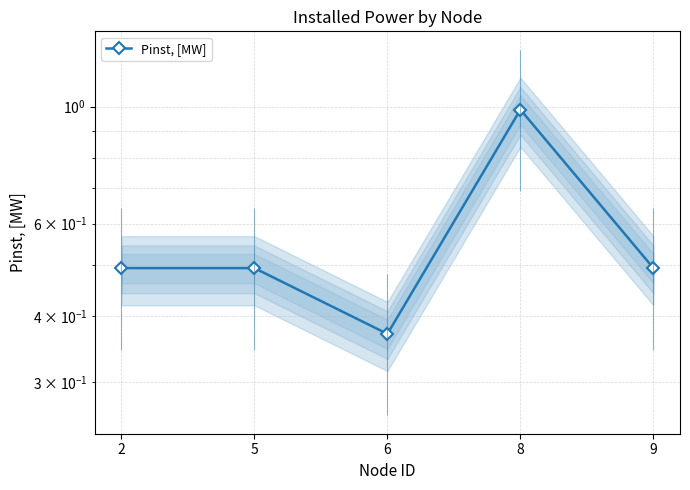

How many categories are shown in the chart?

5